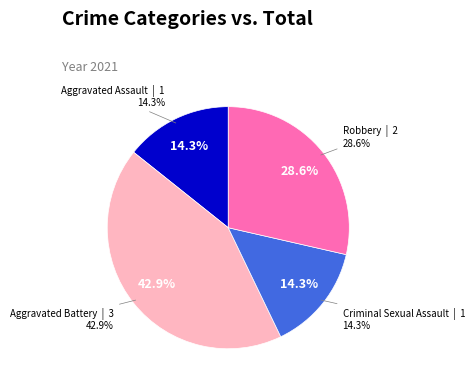

Is it true that Aggravated Assault is 24% of the pie?

False